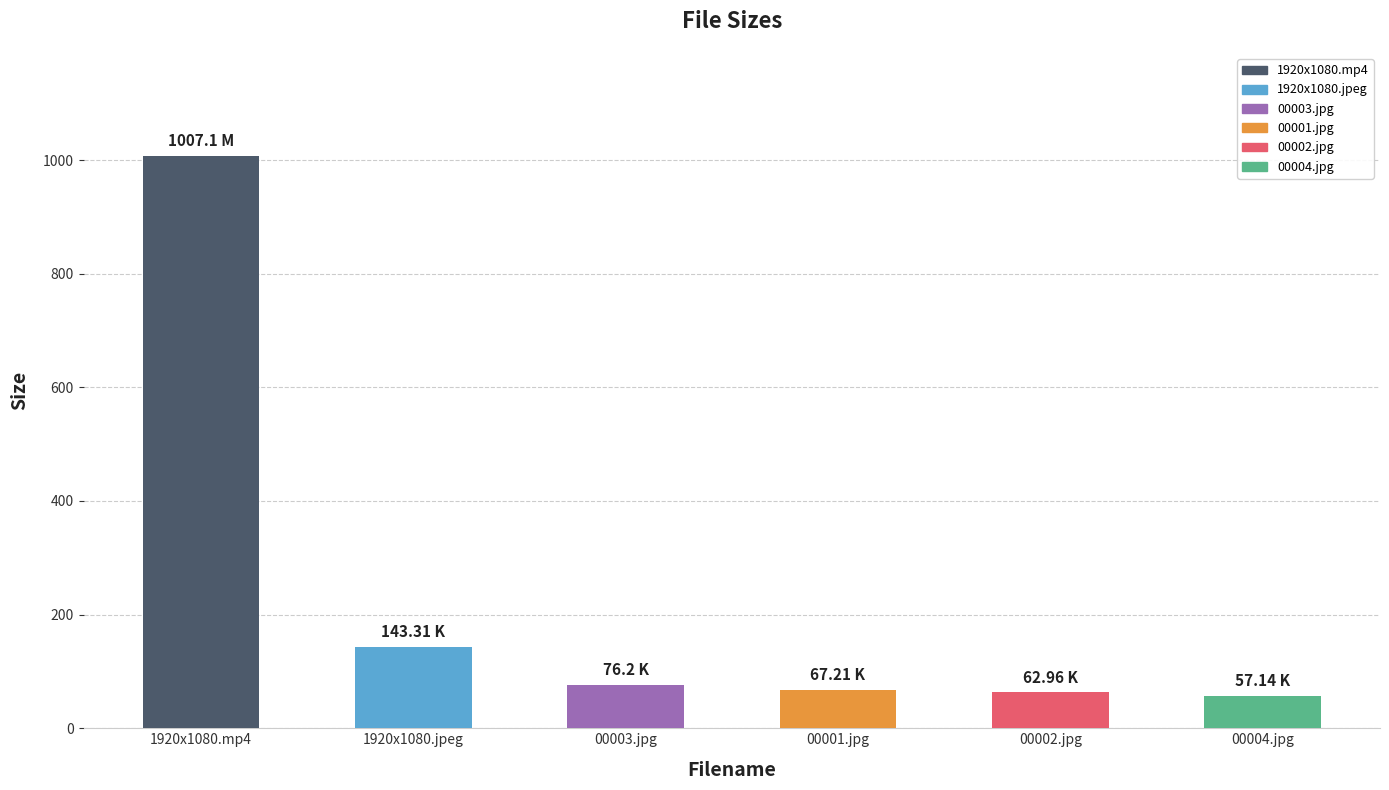

Approximately how many times larger is the value at c9890_00002.jpg compared to c9890_00003.jpg?

0.8